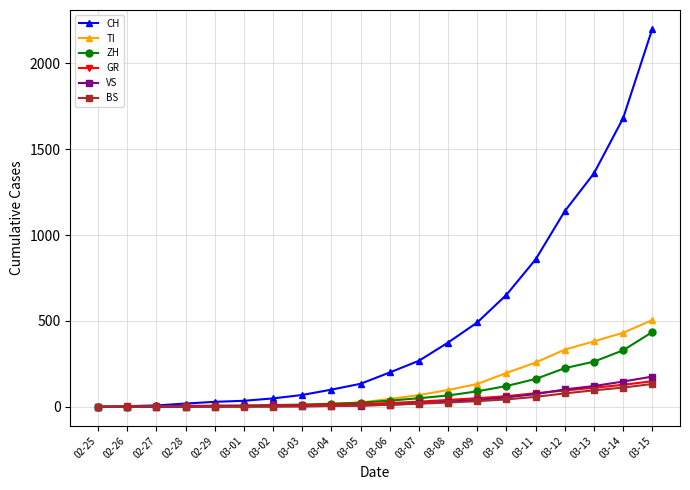

What is the maximum value shown in the chart?

2200